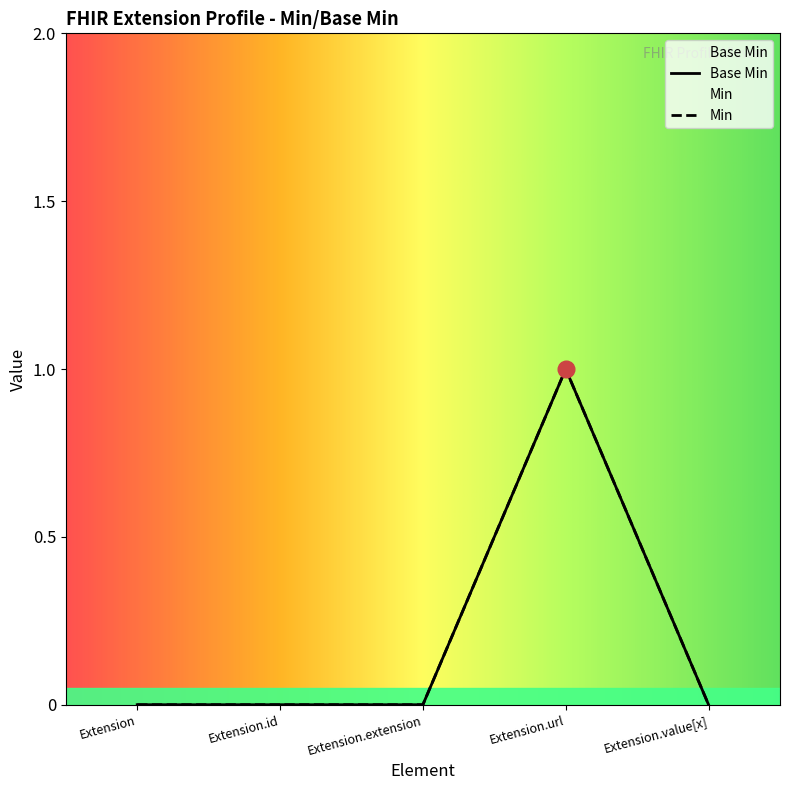

At which category does the data reach its first local peak?

Extension.url